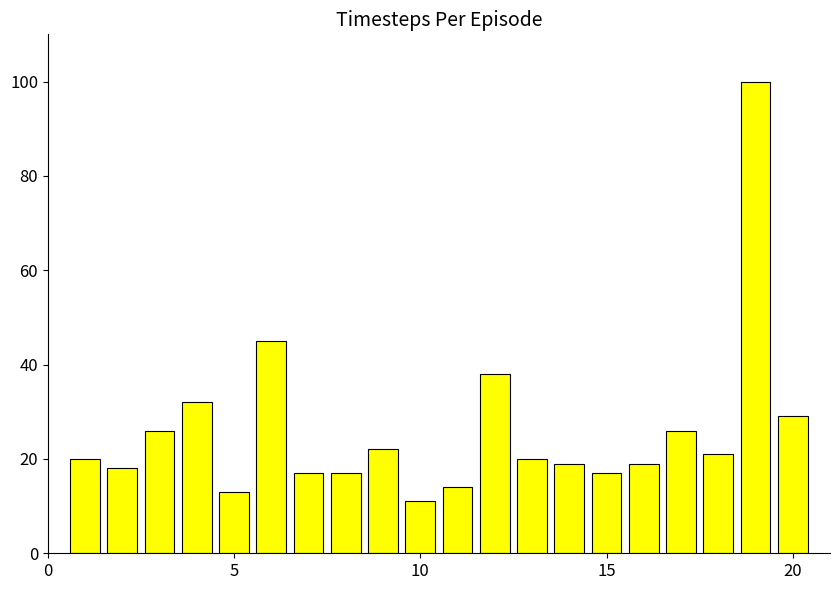

What is the difference between the maximum and second lowest values?

87